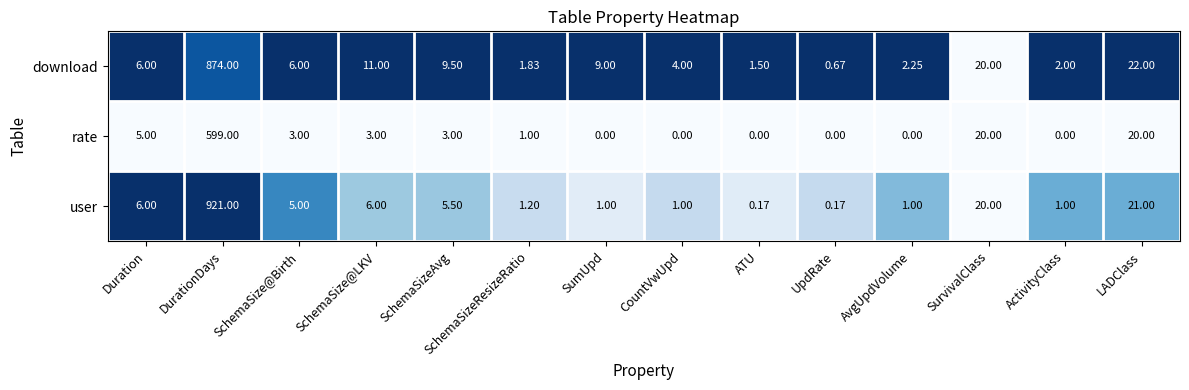

At which label is user closest to 460?

LADClass